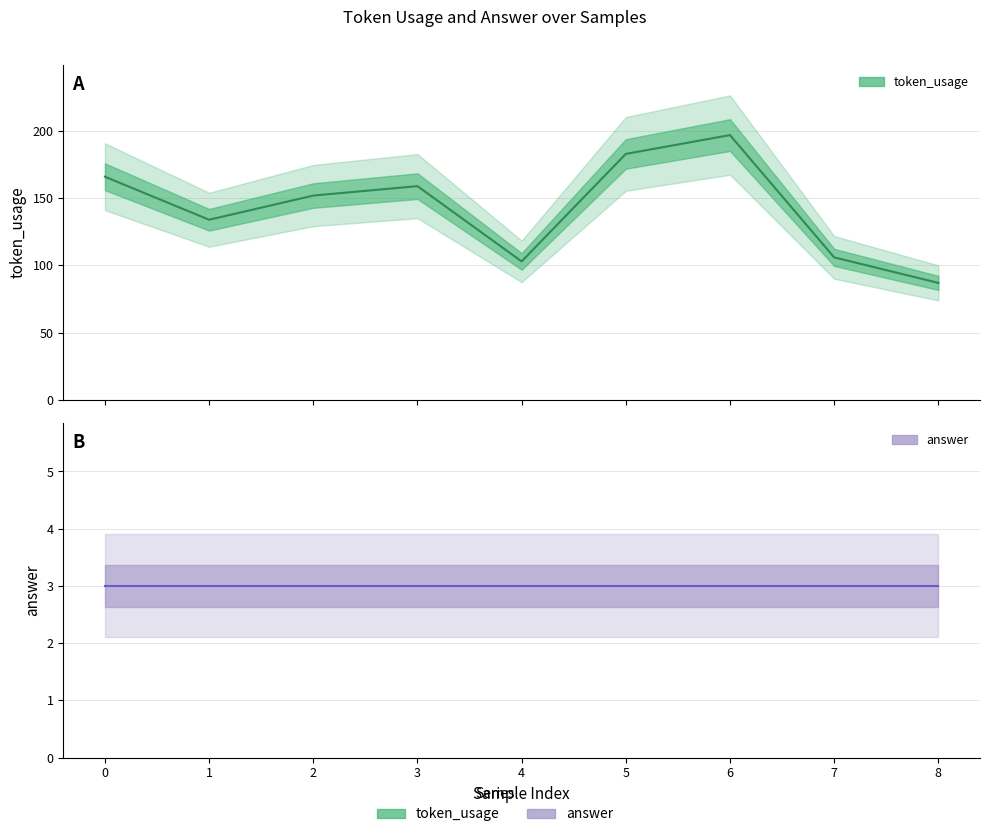

The value at 0 is 166. True or false?

True